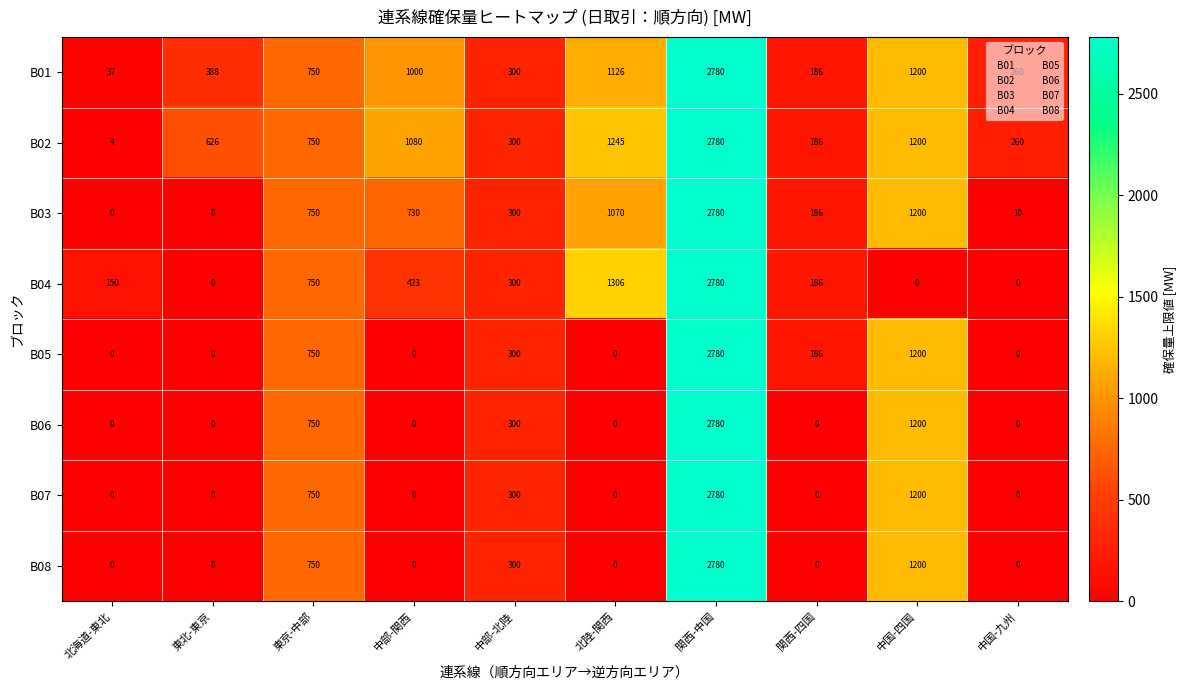

At which label is B07 closest to 1390?

中国-四国